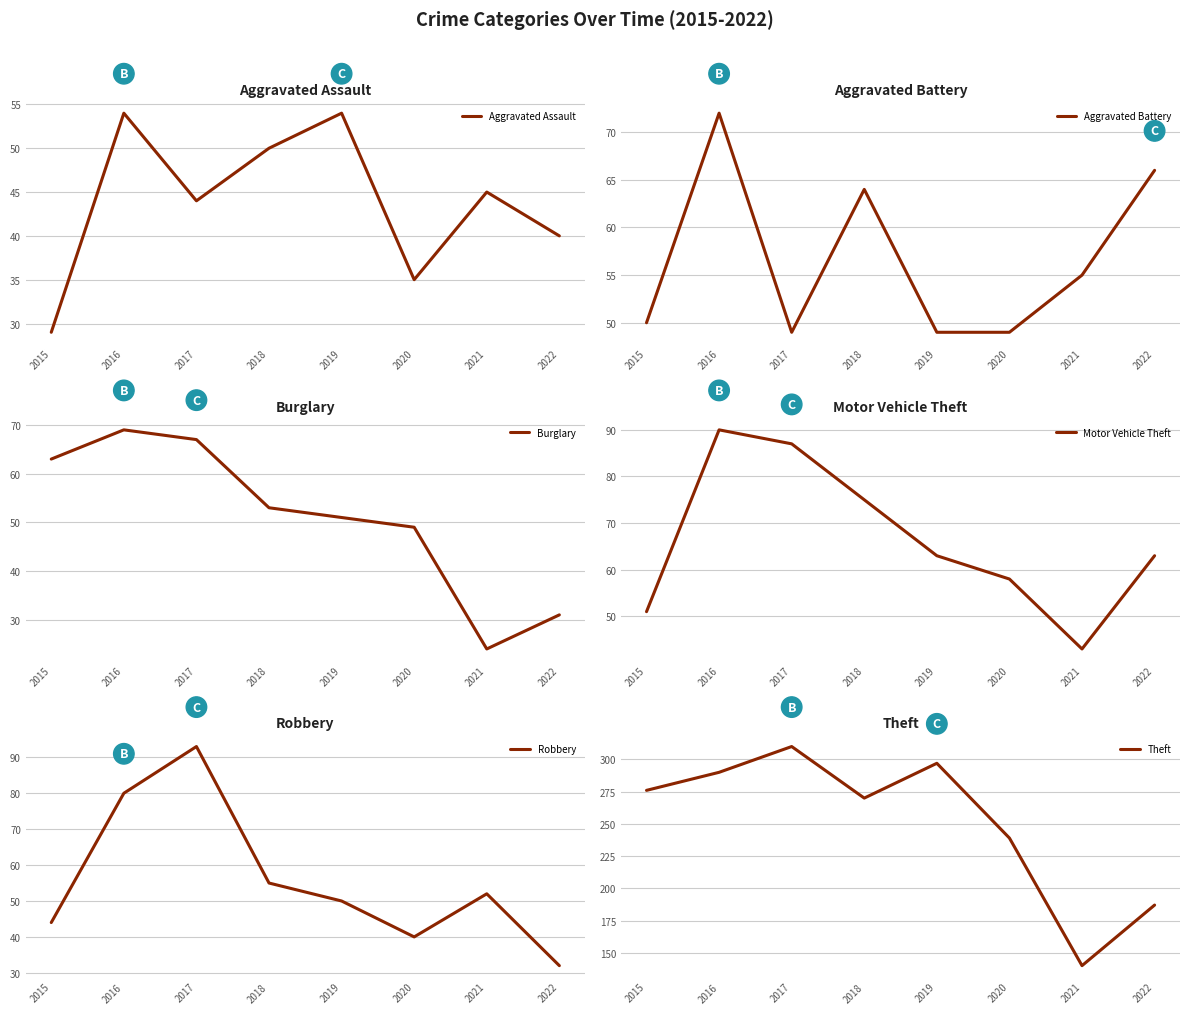

True or false: Burglary and Theft cross at least once.

False